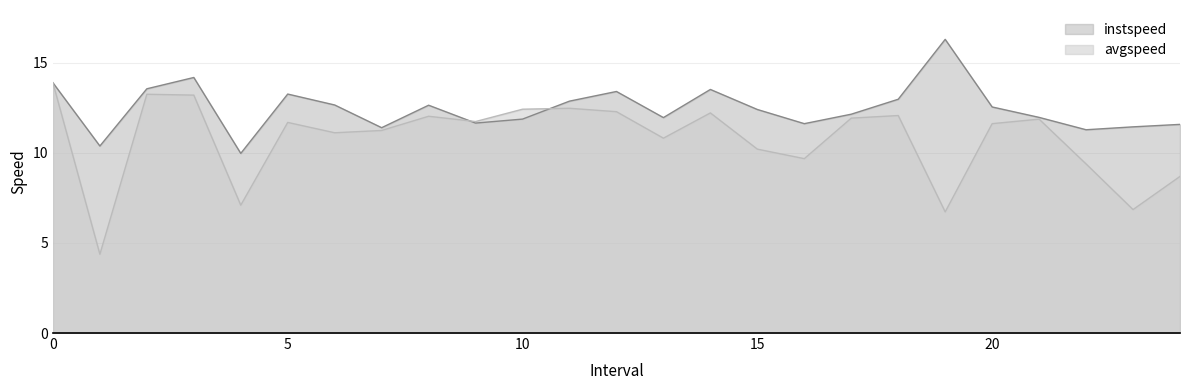

Rank the categories by avgspeed value from highest to lowest.

0, 2, 3, 11, 10, 12, 14, 18, 8, 17, 21, 9, 5, 20, 7, 6, 13, 15, 16, 22, 24, 4, 23, 19, 1